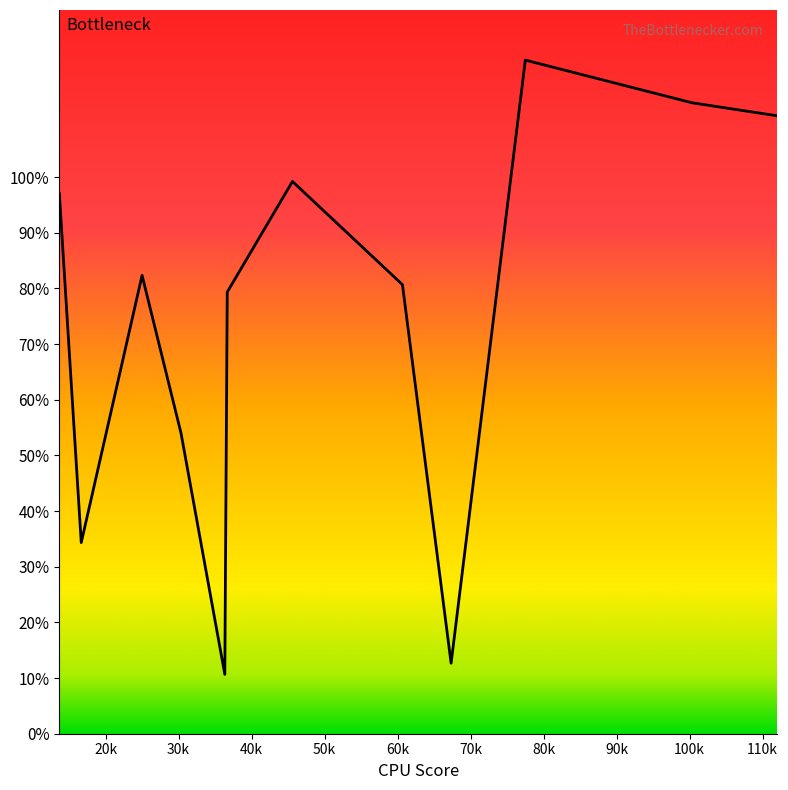

What is the smallest value displayed?

10.7